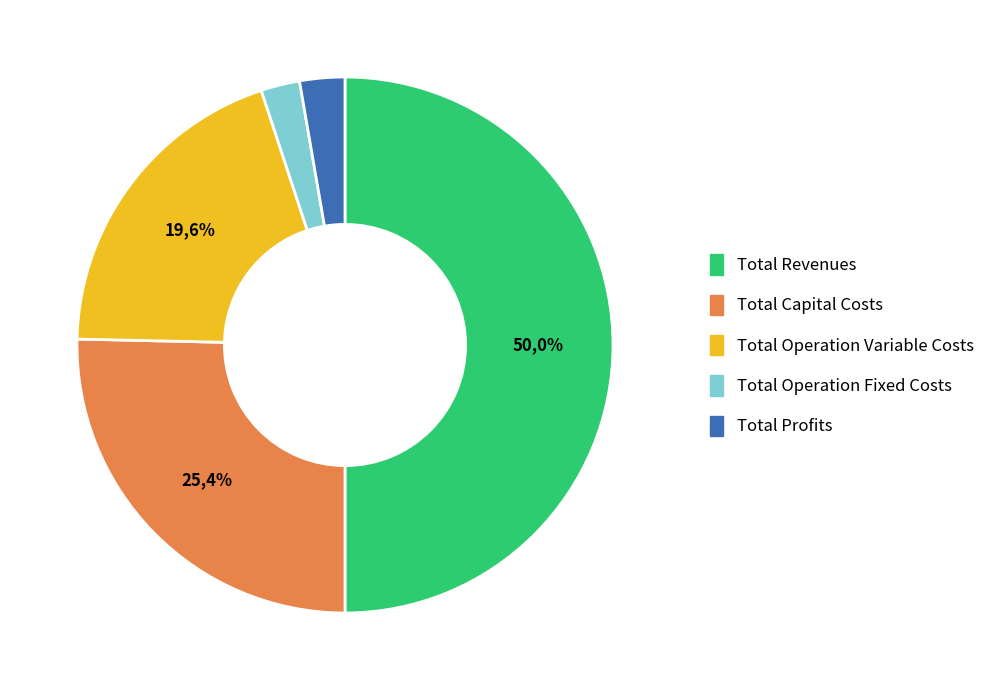

What portion of the pie excludes Total Revenues?

50.0%